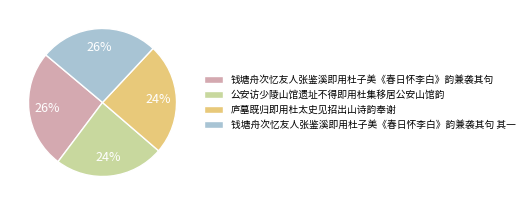

How many segments does this pie chart have?

4